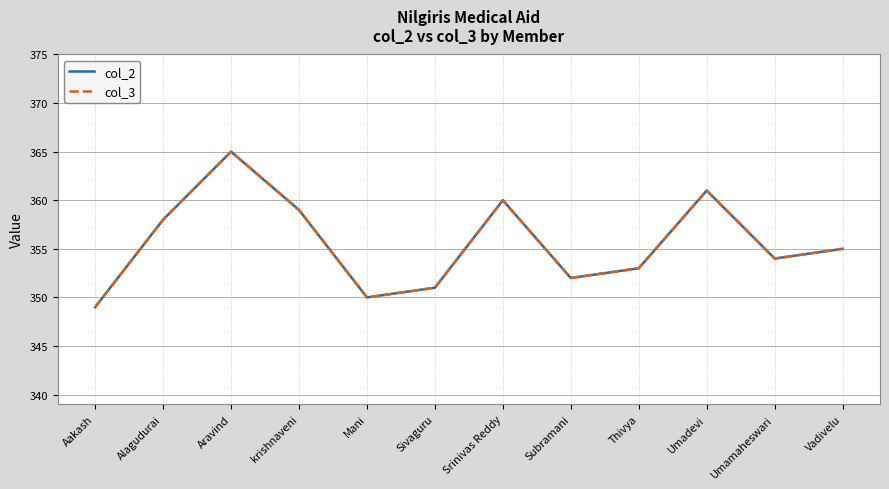

Is this an area chart (filled region under the line)?

No